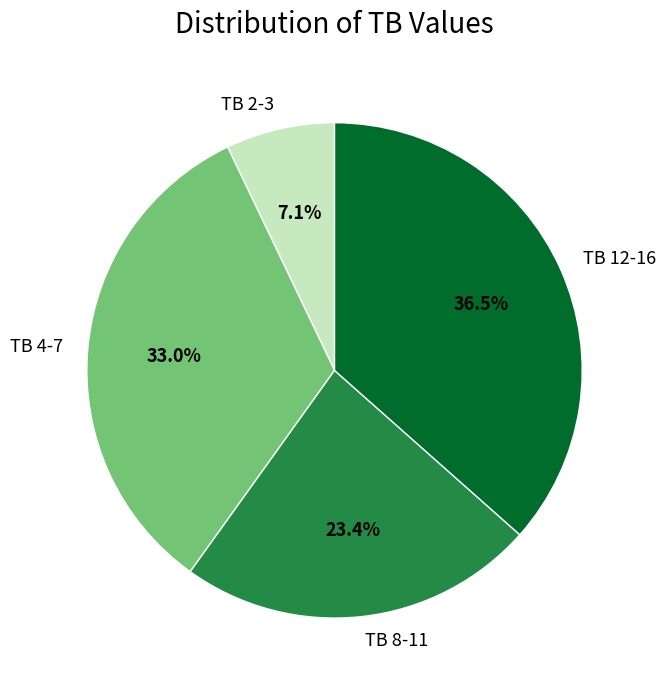

Rank the categories by value from lowest to highest.

TB 2-3, TB 8-11, TB 4-7, TB 12-16